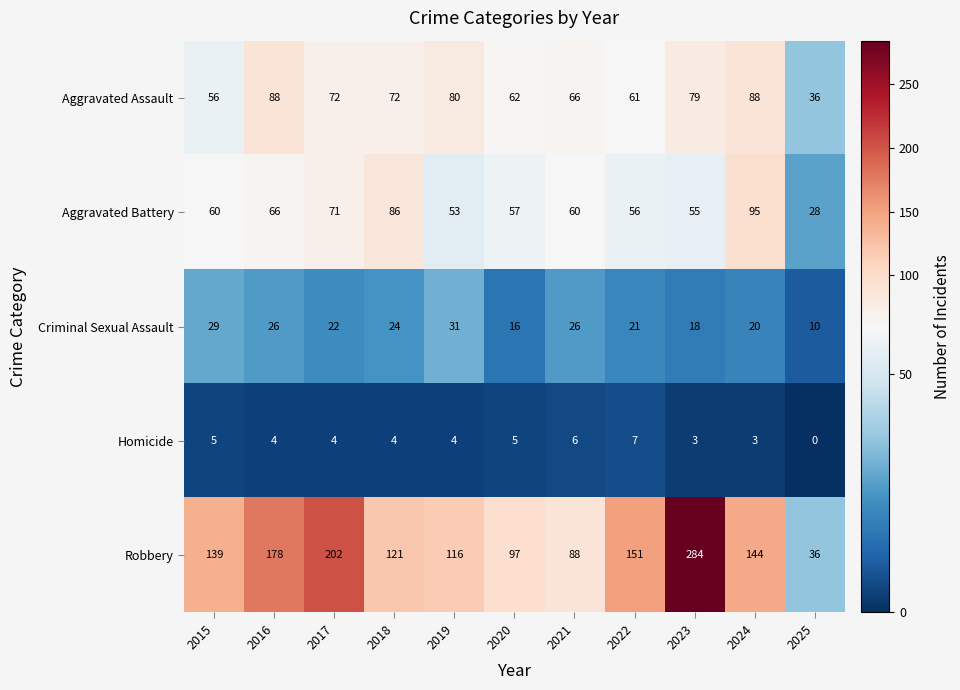

What is the sum of all Robbery values?

1556